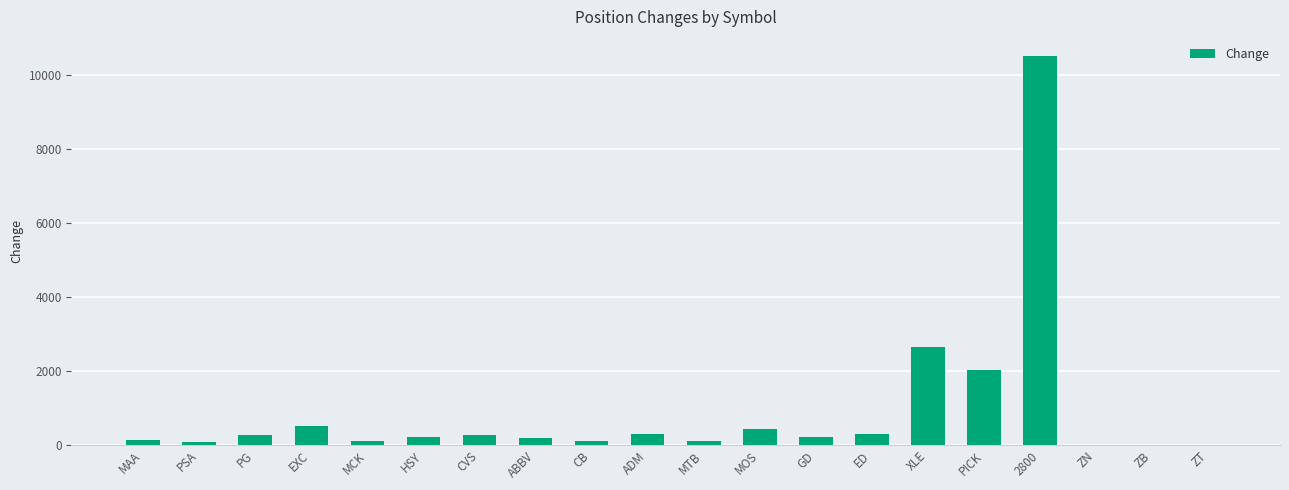

Which label corresponds to the largest value in the chart?

2800